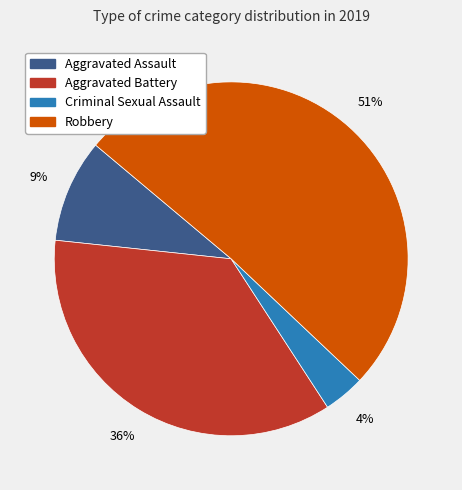

What is the majority slice?

Robbery